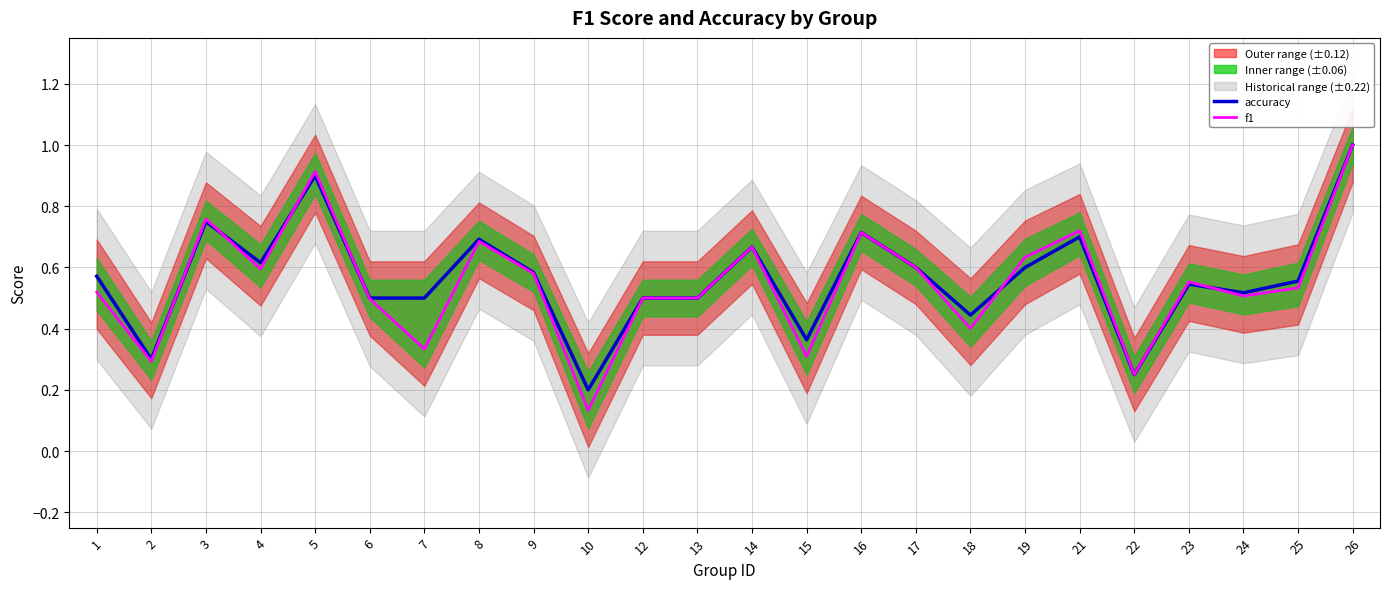

What is the difference between the maximum and minimum values in the accuracy series?

0.8